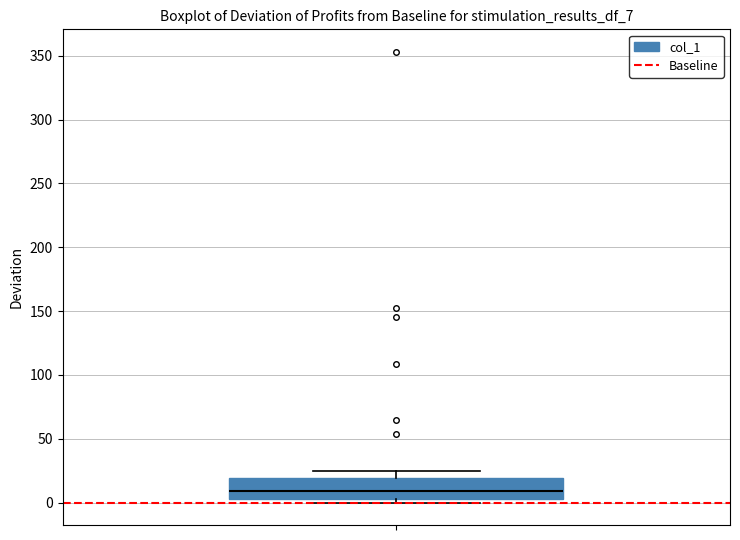

Transcribe this box plot: give where the median line is, the range the box spans, and where the two whiskers end, as read against the y-axis. The values are not printed on the chart, so give them approximately, as read against the axis.

median 10, box 5 to 20, whiskers 0 to 25